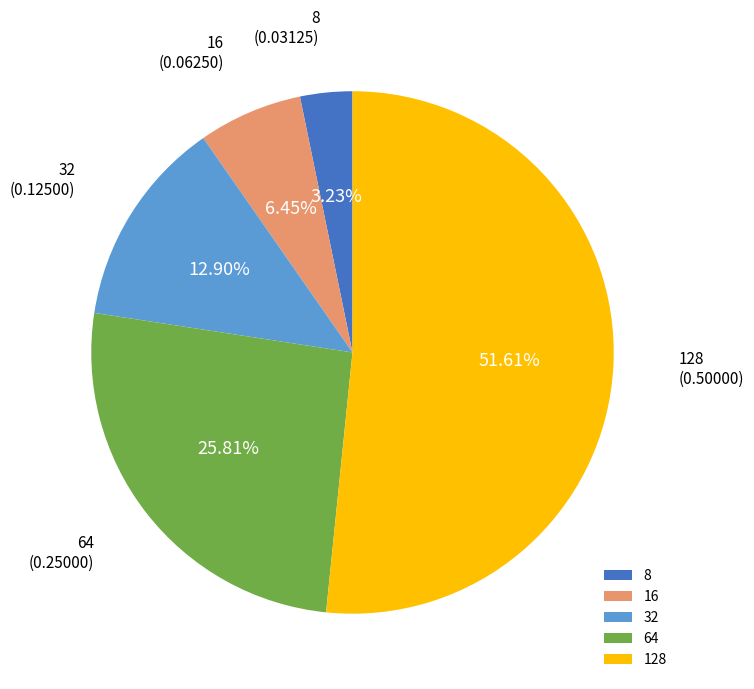

What is the largest slice in the pie chart?

128